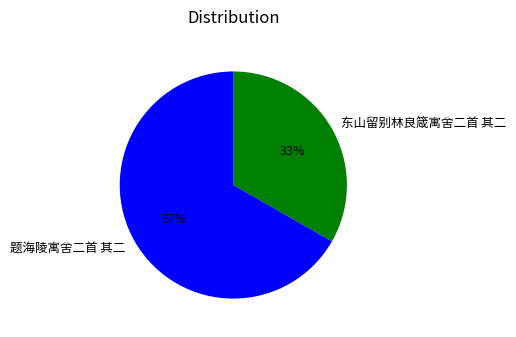

Which slice is the smallest?

东山留别林良箴寓舍二首 其二